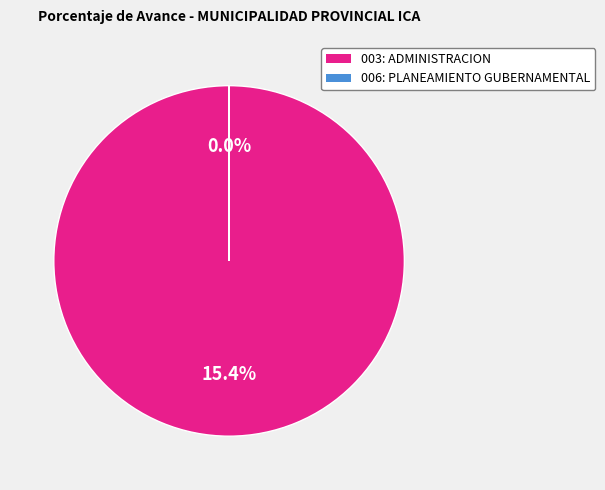

What percentage do 006: PLANEAMIENTO GUBERNAMENTAL and 003: ADMINISTRACION together represent?

100.0%